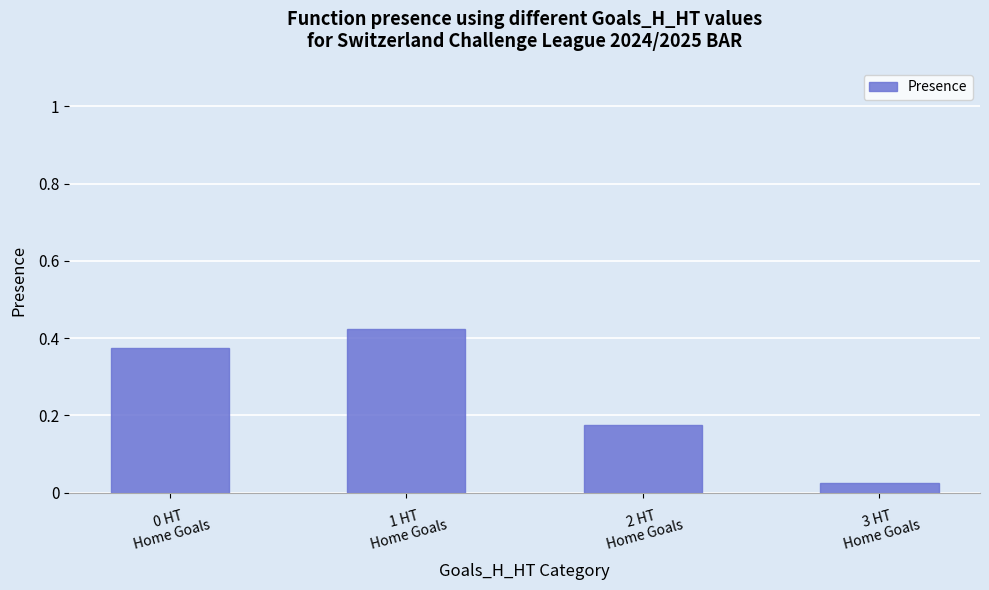

Between 3 HT
Home Goals and 2 HT
Home Goals, which is larger?

2 HT
Home Goals